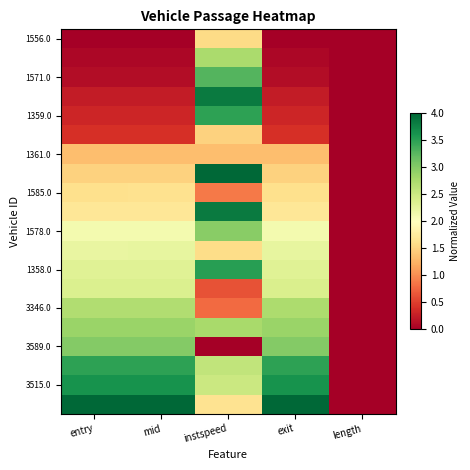

At how many categories does at least one series exceed 3?

4